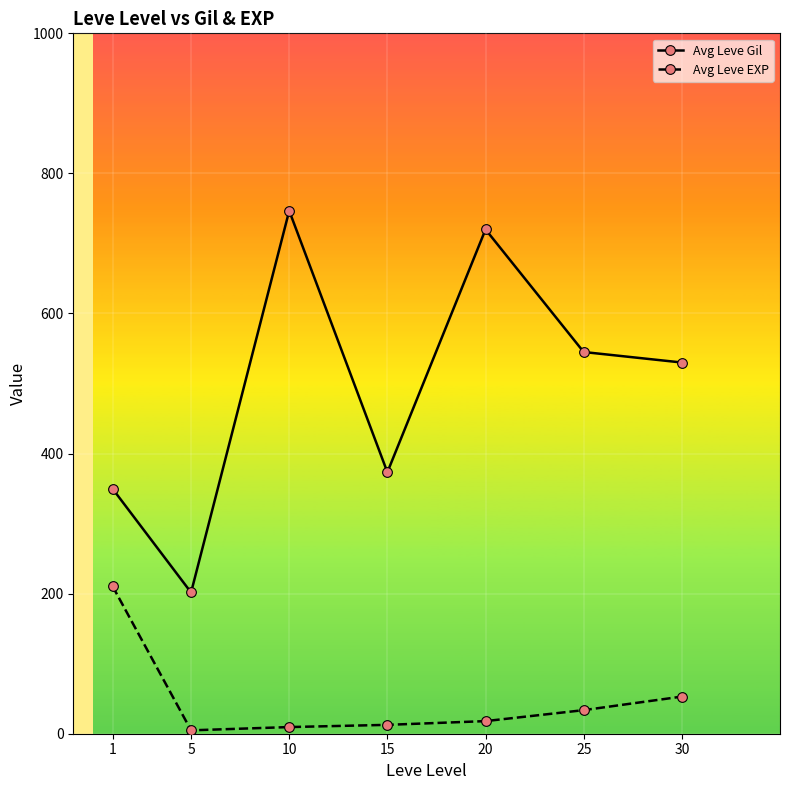

In Avg Leve Gil, how many points are lower than both neighbors (excluding endpoints)?

2